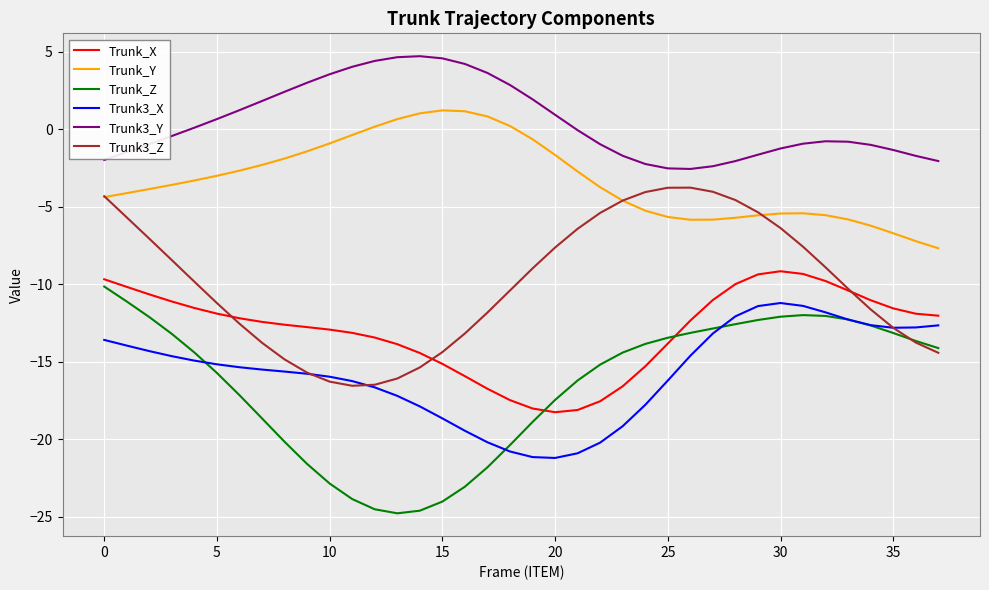

Which series has the largest total across all categories?

Trunk3_Y